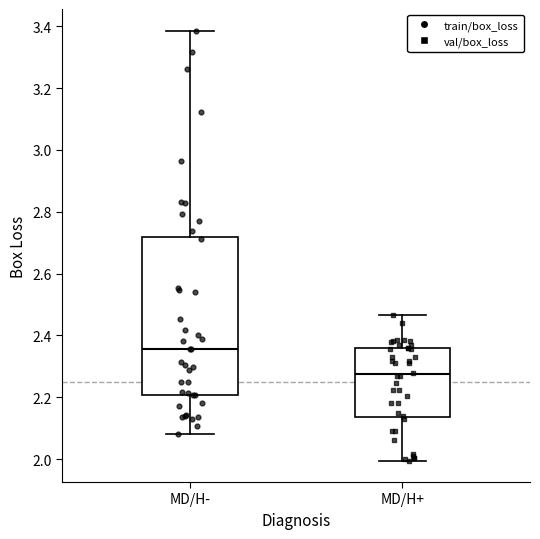

Which box is the tallest, from its lower edge to its upper edge?

MD/H-